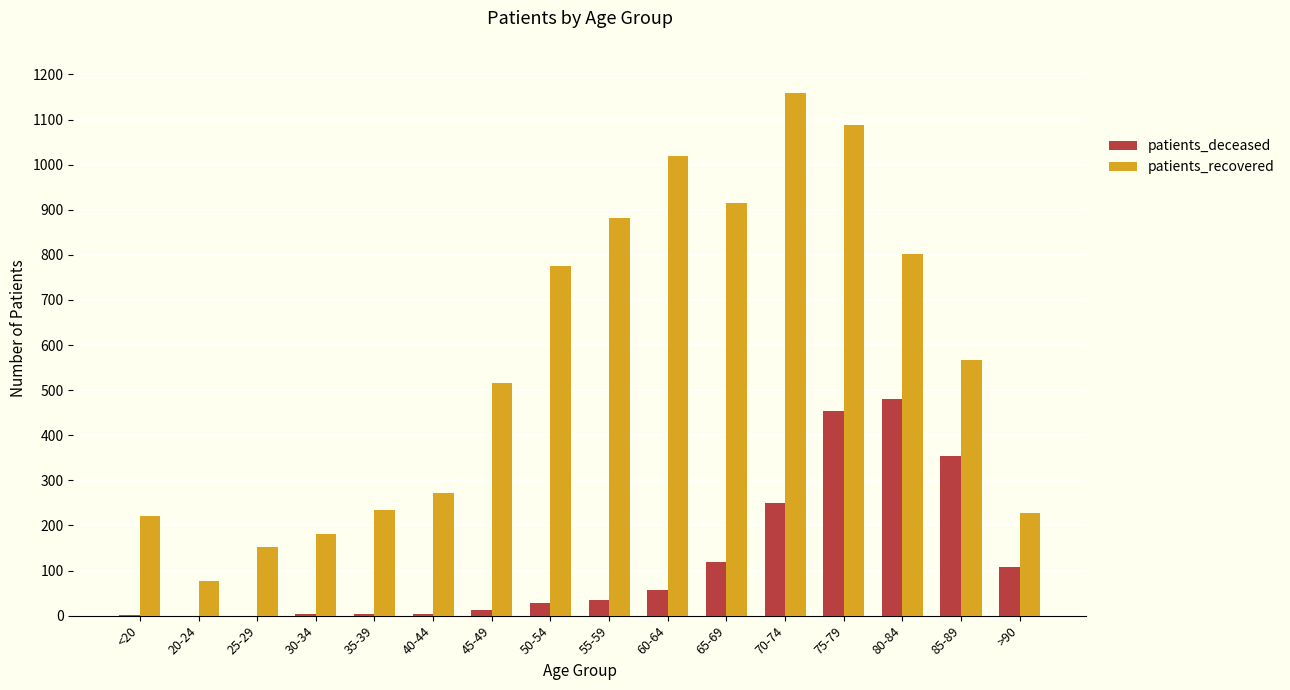

Count the number of data series in this chart.

2